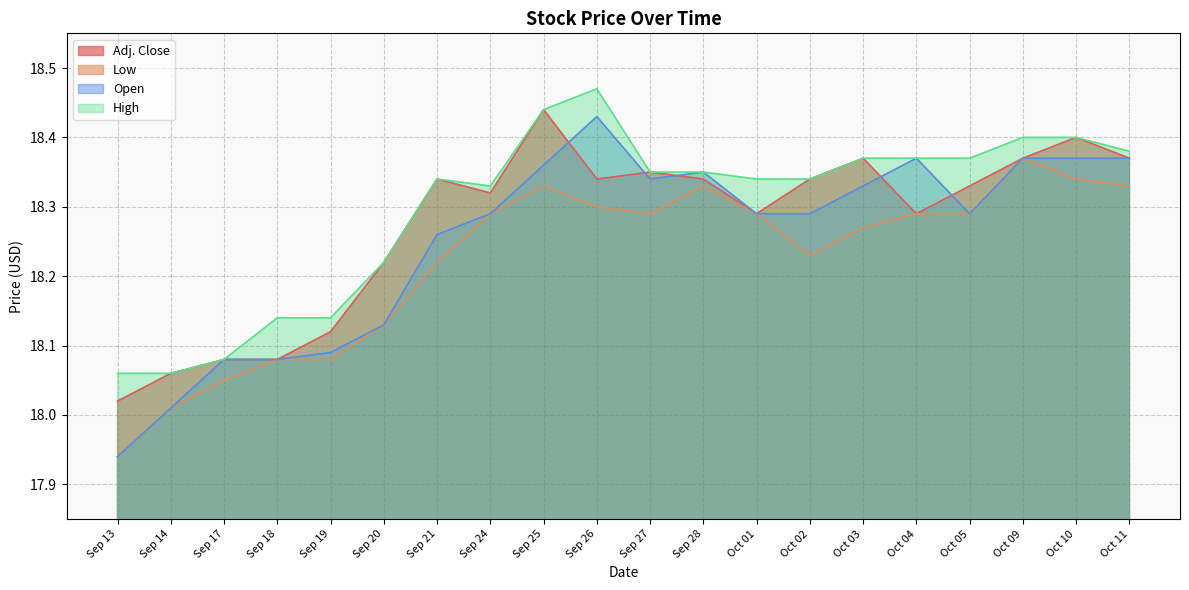

At which label does High reach its minimum?

Sep 13